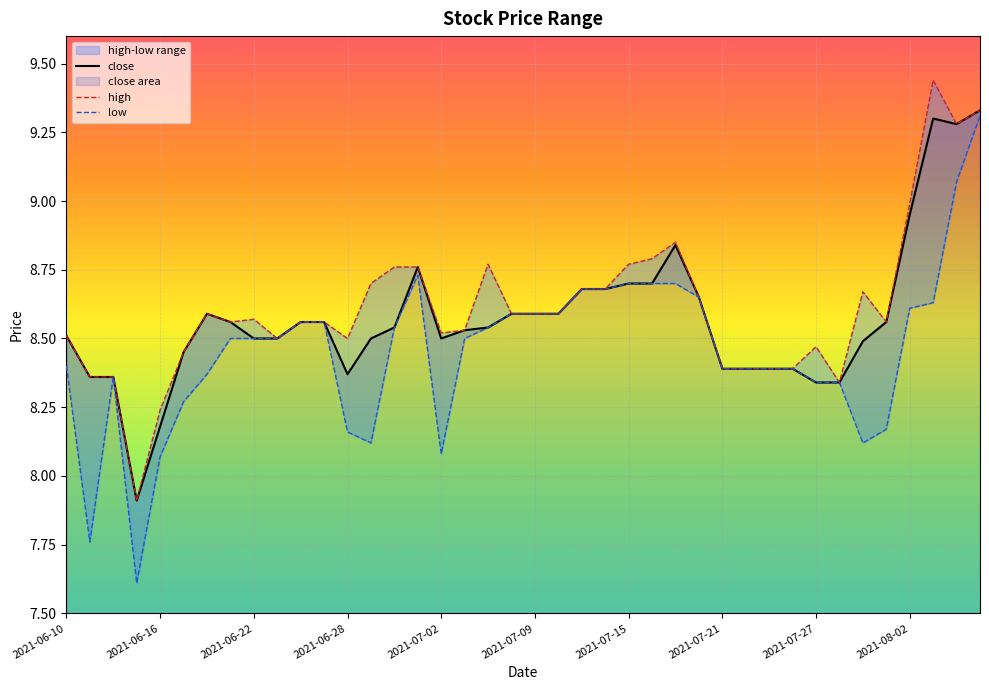

Is it true that close equals 3.9 at 2021-06-22?

False